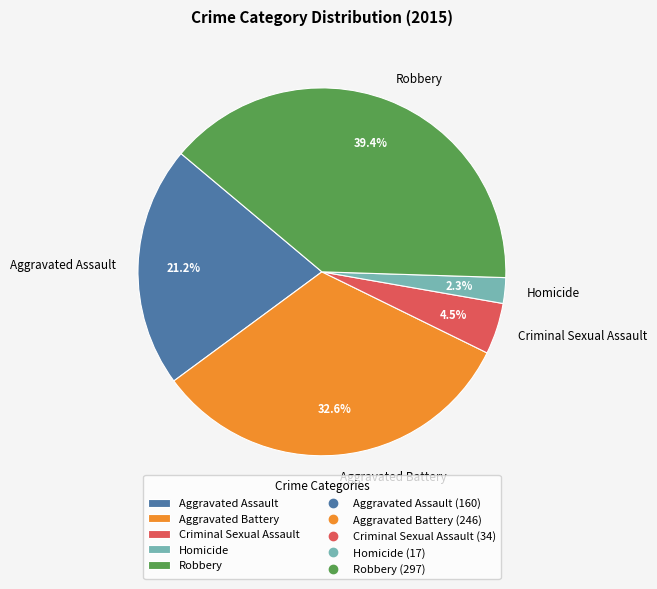

What is the smallest slice in the pie chart?

Homicide